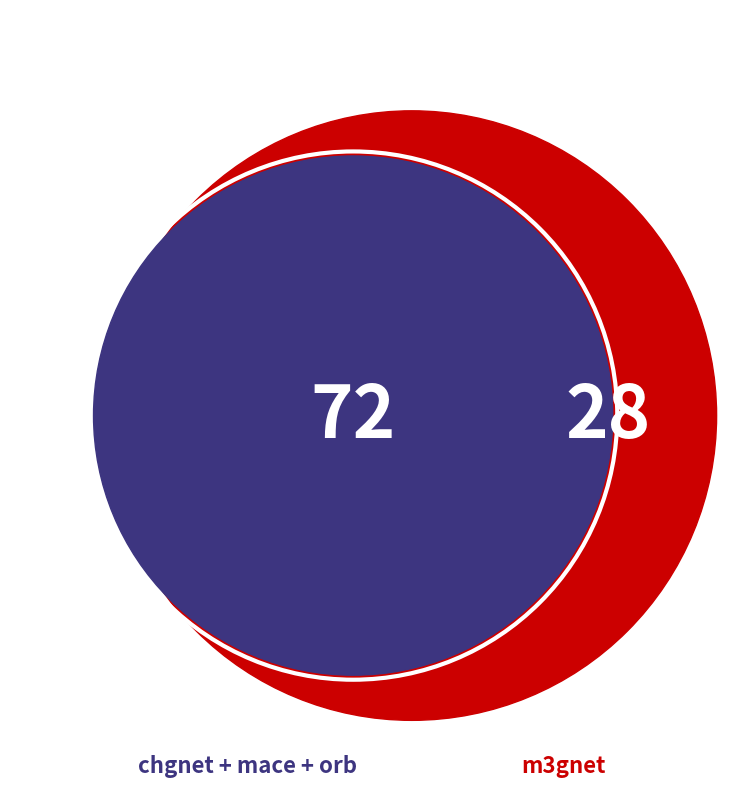

Which has a higher value, chgnet or orb?

chgnet